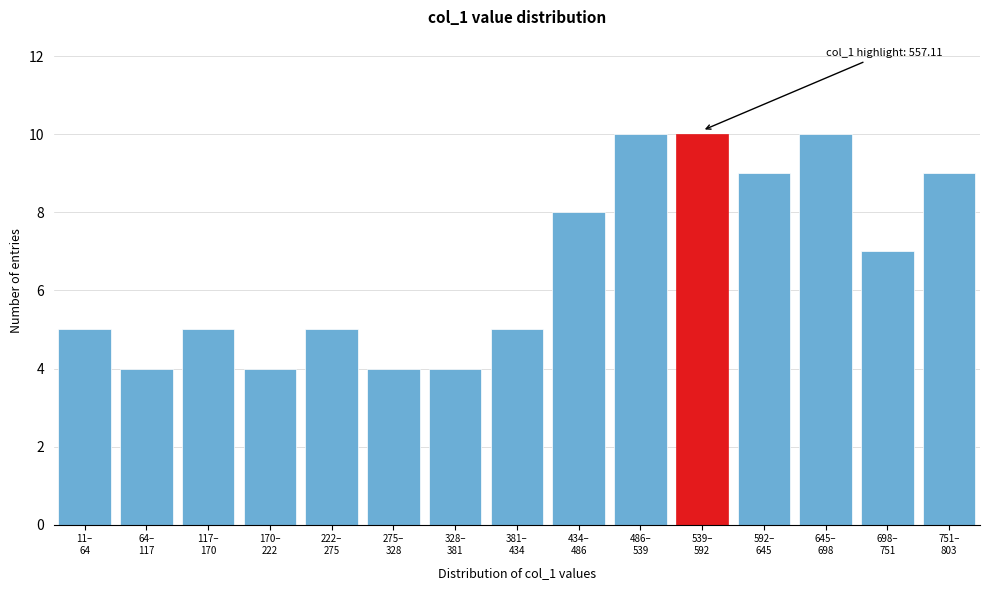

Reading right to left, extract all data points from this chart.

9	7	10	9	10	10	8	5	4	4	5	4	5	4	5